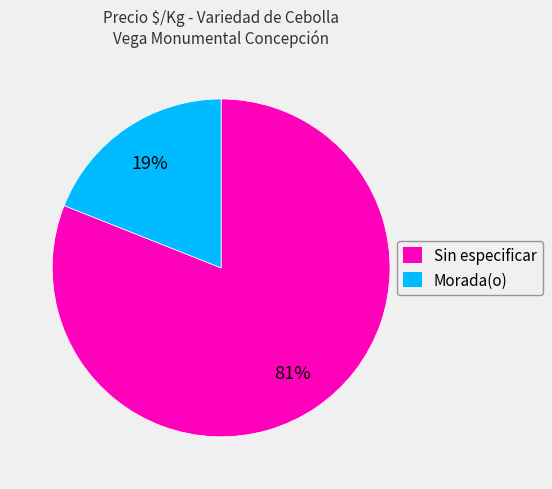

Does Morada(o) represent more than half of the total?

No